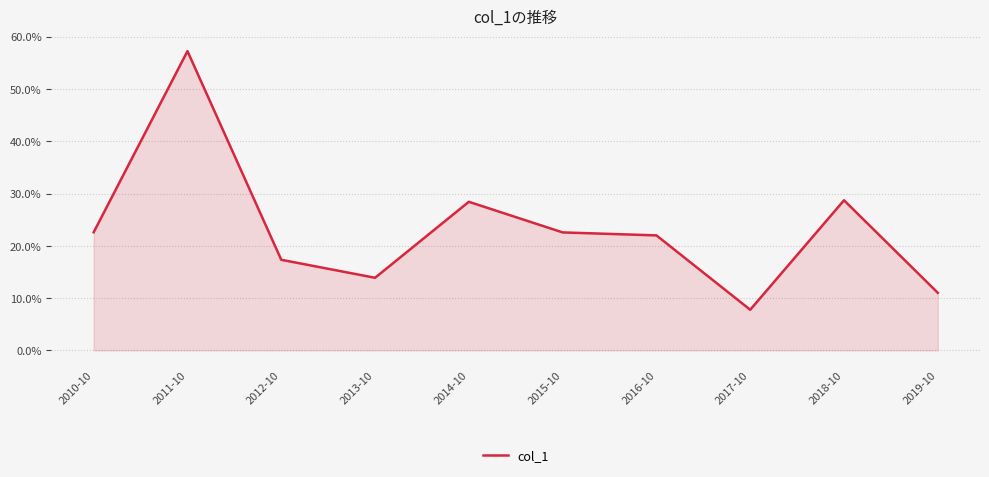

At which label is the value closest to 0?

2017-10